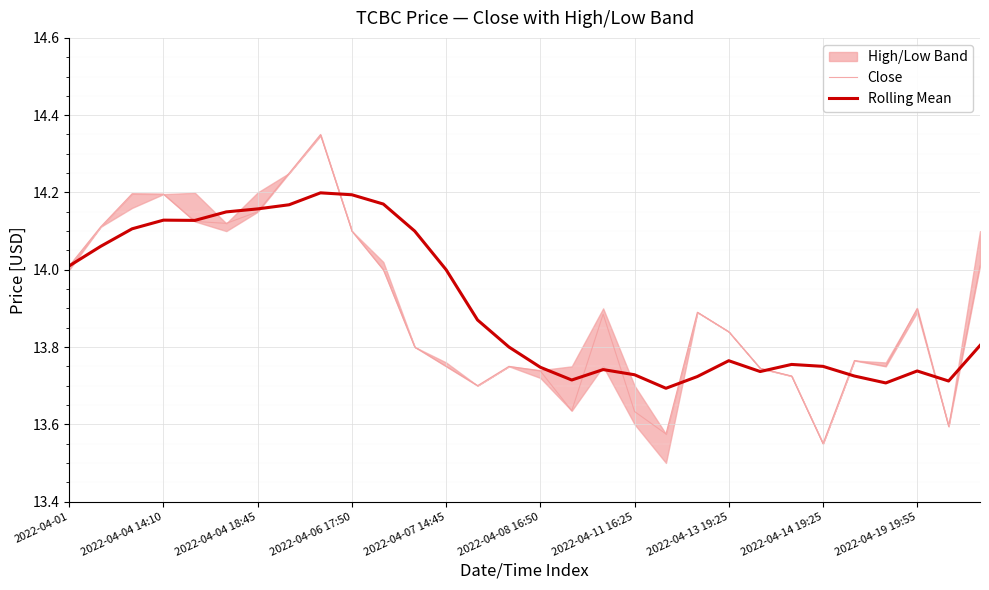

The Close series shows 14.2 at 2022-04-04 14:10. True or false?

True